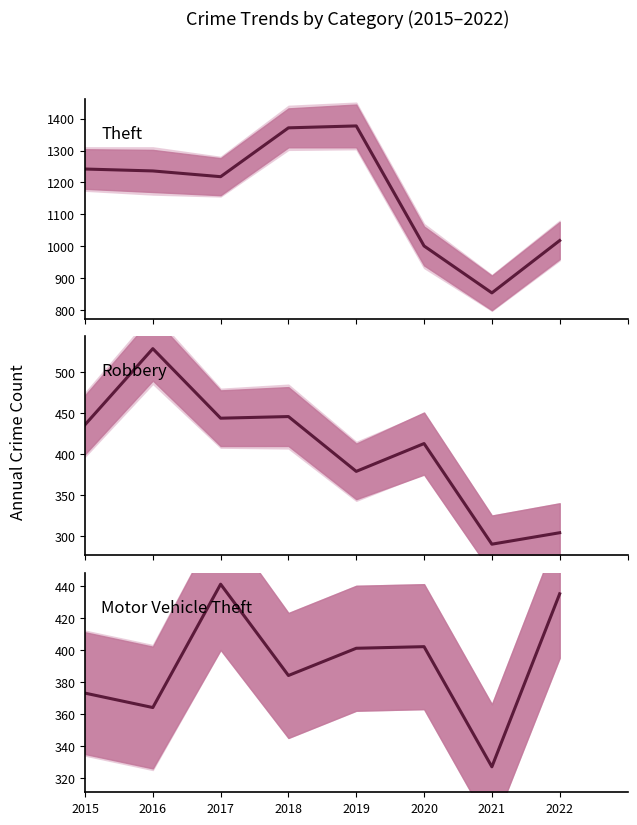

The Robbery series shows 661 at 2017. True or false?

False